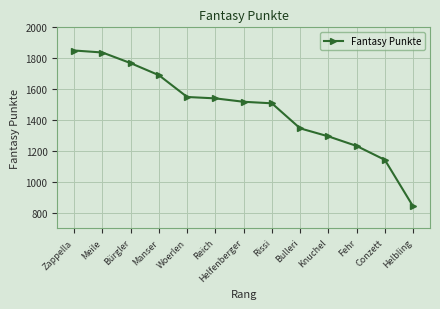

What is the maximum value shown in the chart?

1850